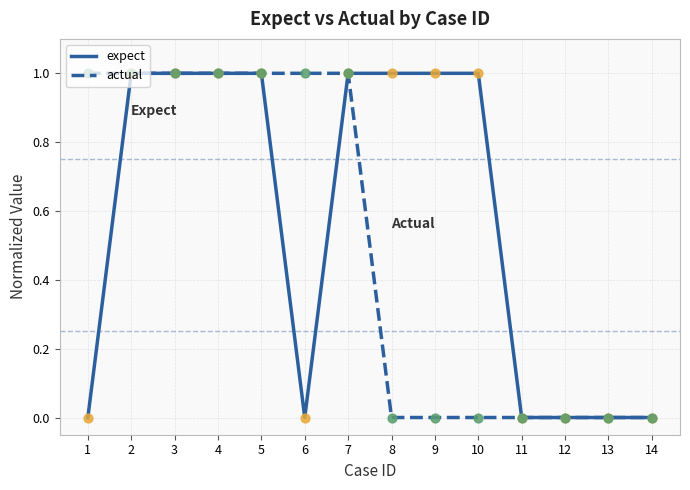

What is the total value across all series at 5?

2.0